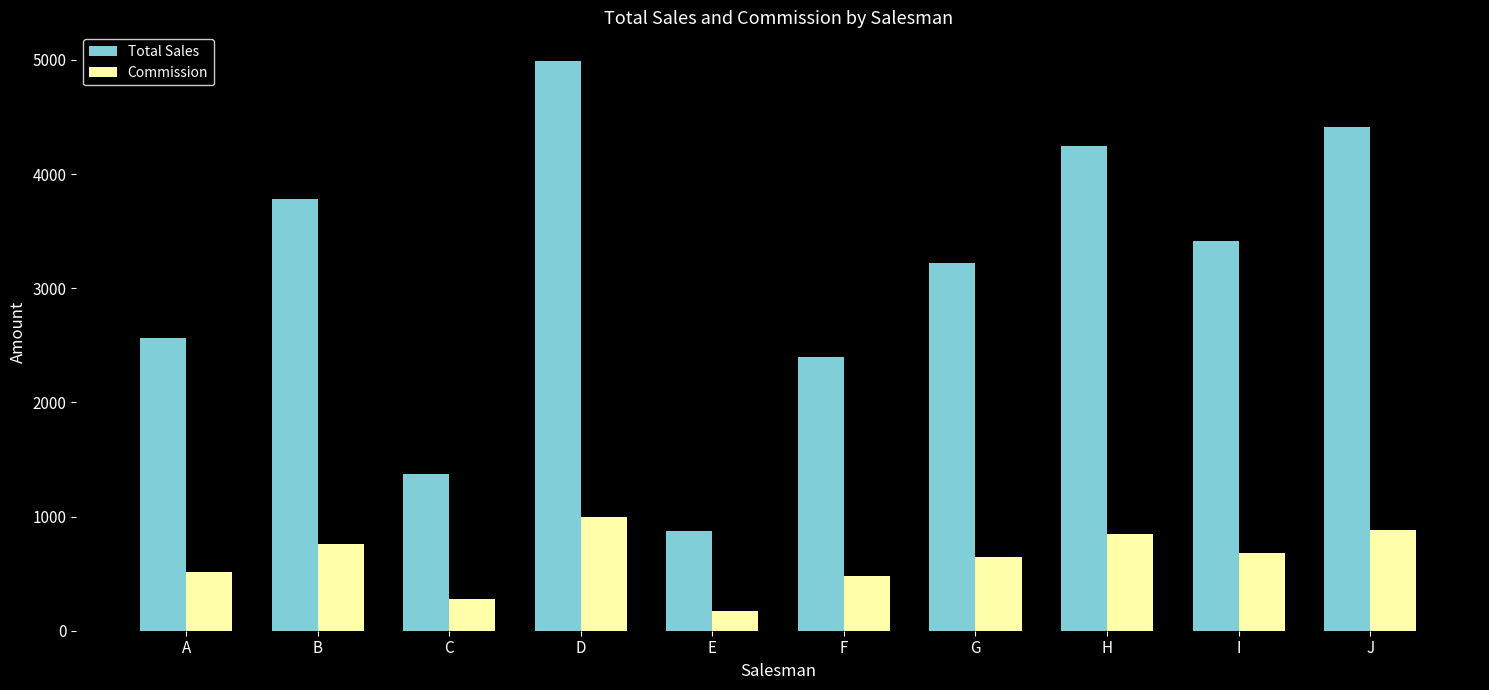

The Commission series shows 344.1 at H. True or false?

False